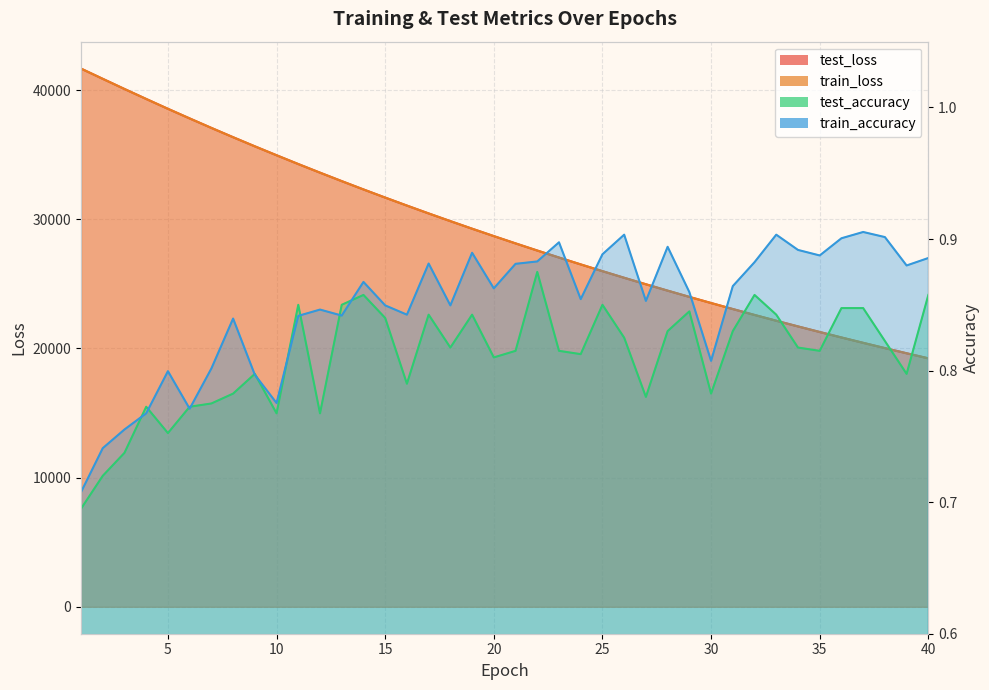

What is the minimum value for train_accuracy?

0.7